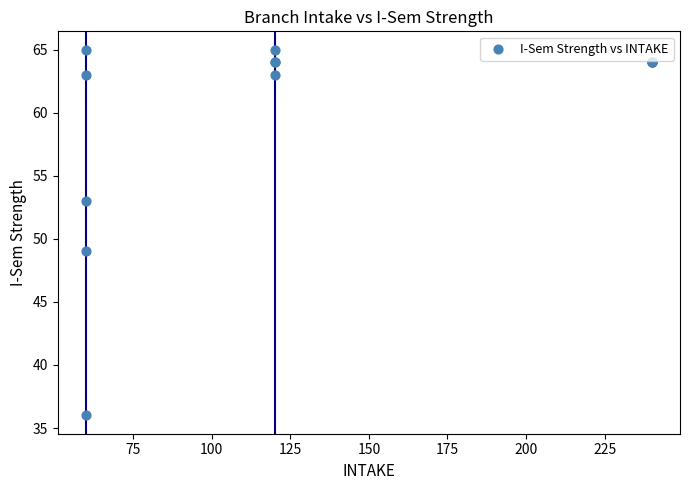

What Y value in the scatter plot is closest to 50?

49